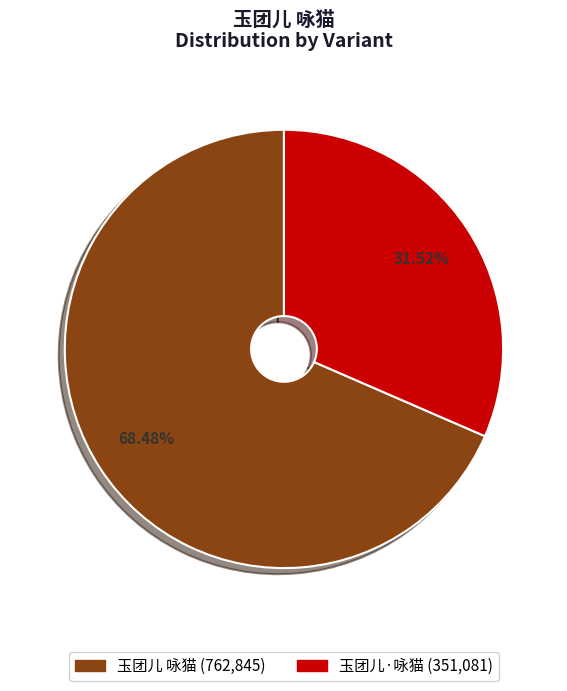

What portion of the pie excludes 玉团儿·咏猫?

68.5%